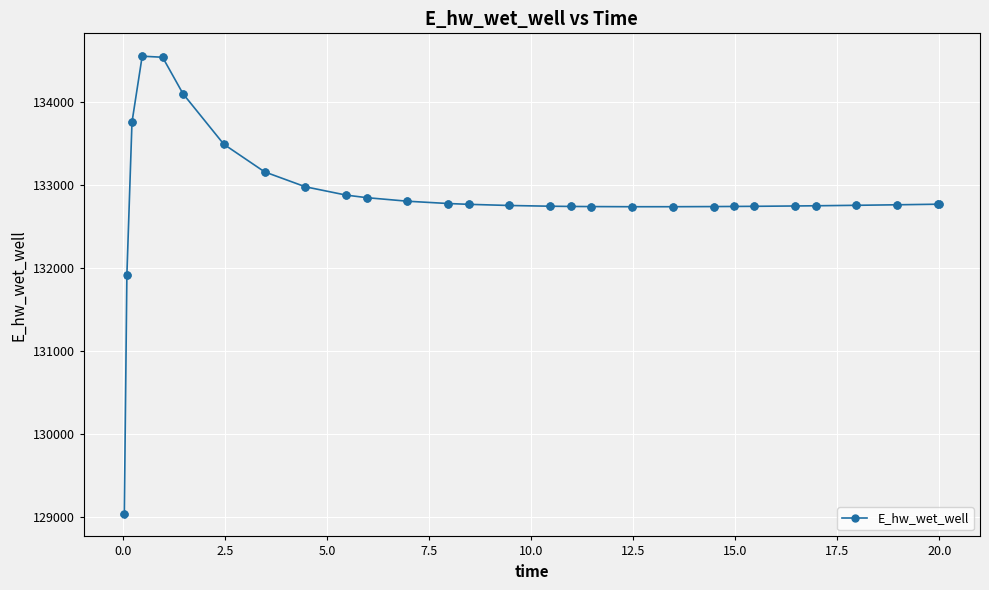

What is the minimum value shown in the chart?

129041.0